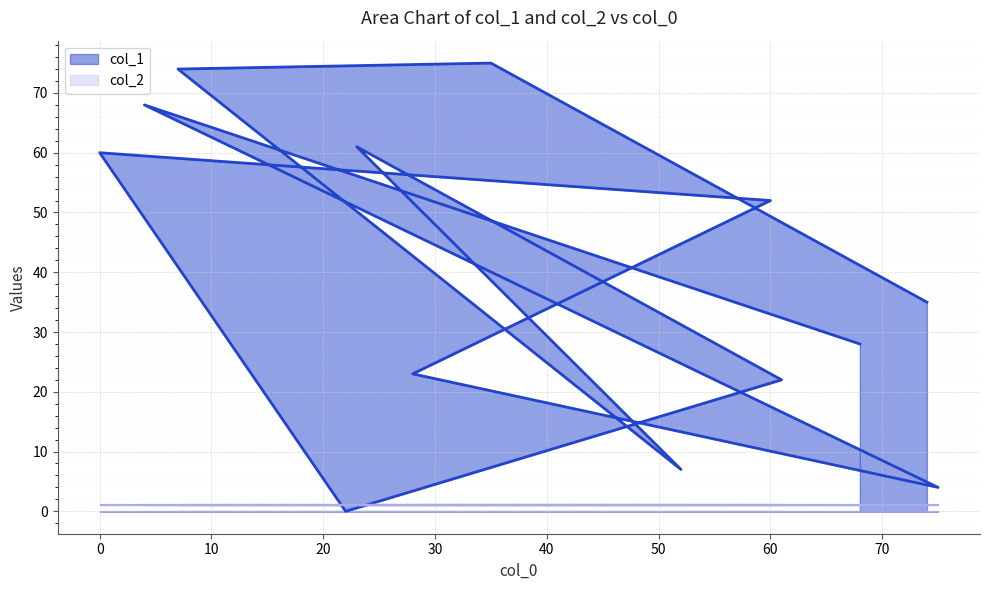

At which label is the value closest to 37?

74